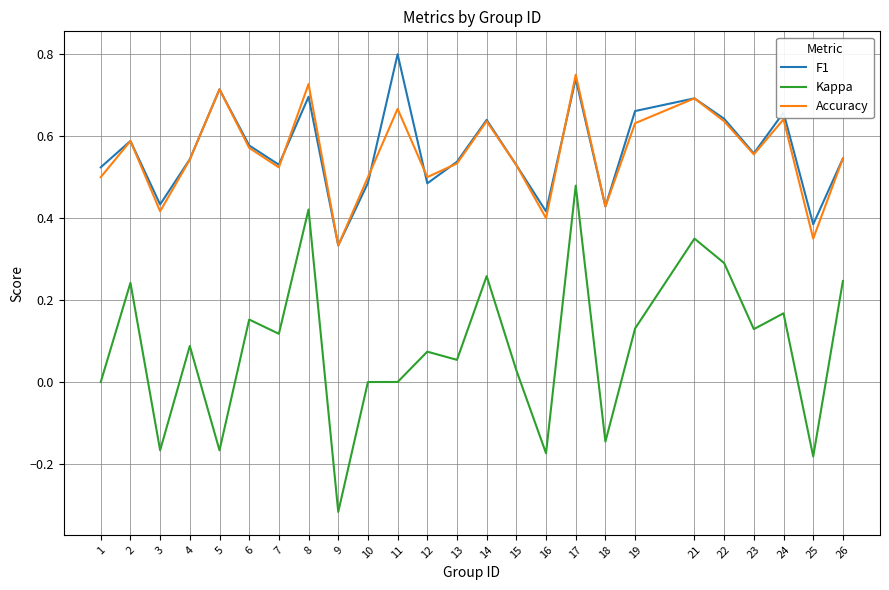

At which category is the sum across all series the highest?

17